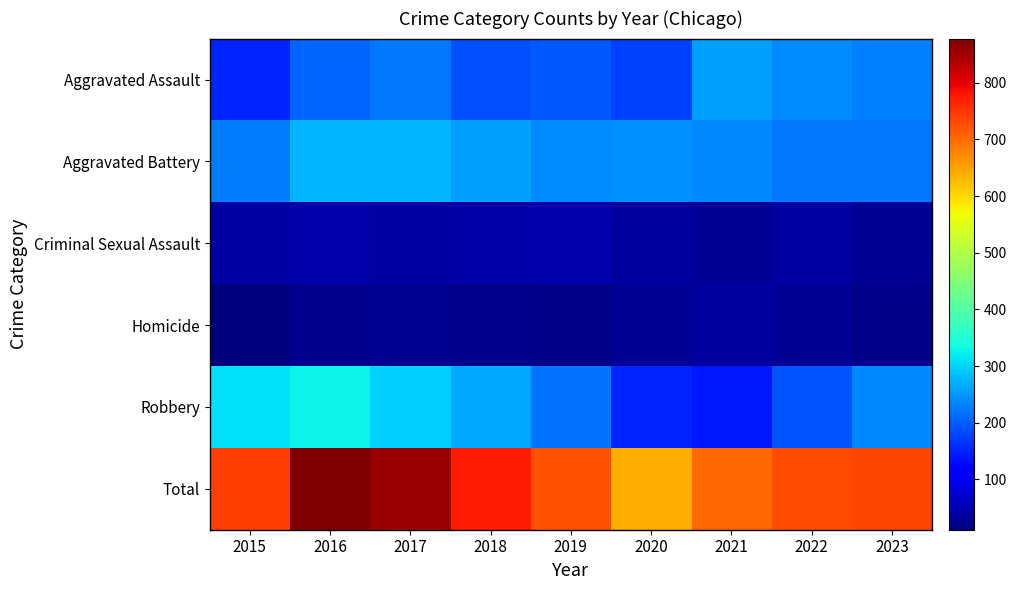

Which series has the widest spread of values?

Total